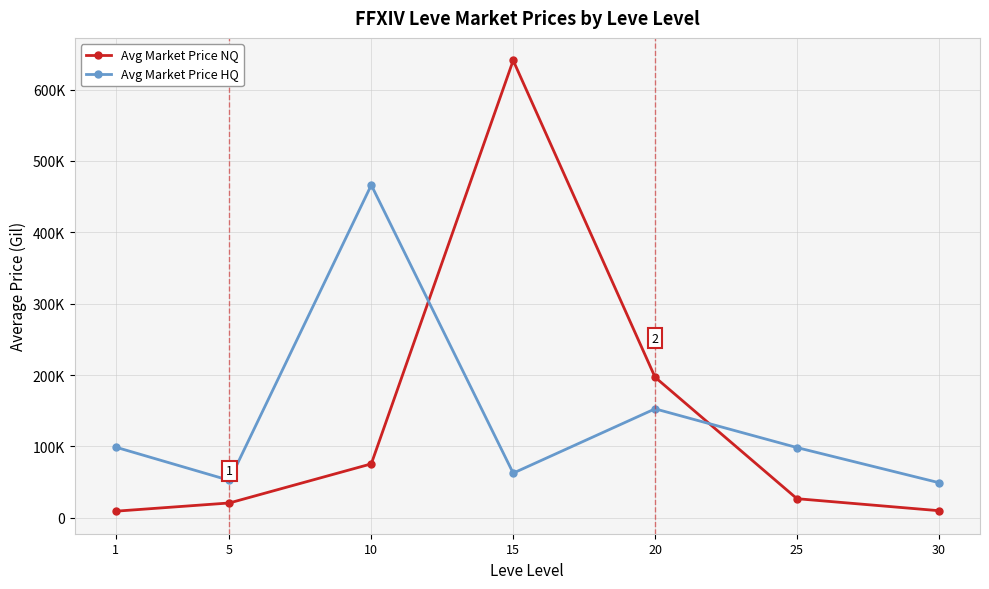

Reading left to right, extract all data points from this chart.

Avg Market Price NQ: 9333.8	20848.9	75630.9	640860.1	197001.5	26843.6	10028.0
Avg Market Price HQ: 98977.9	52500.0	466266.8	62634.5	152728.0	98471.9	49300.2